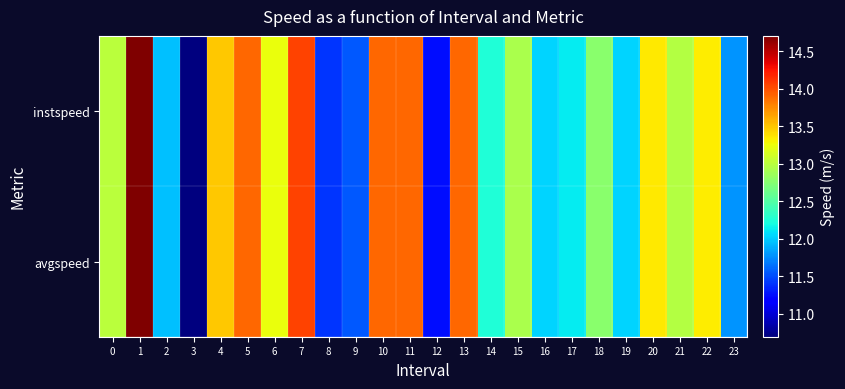

Between 14 and 17, which series saw the biggest shift?

instspeed